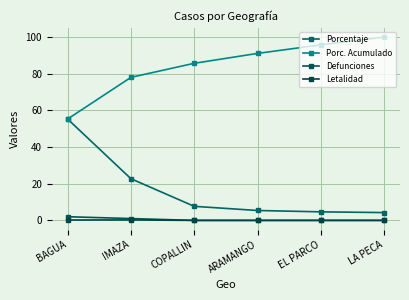

Where is Defunciones nearest to the value 1?

IMAZA